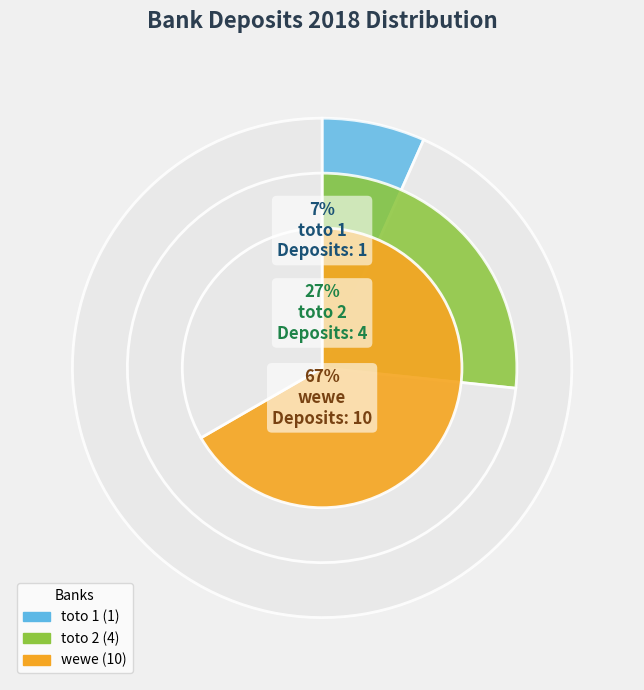

True or false: toto 2 accounts for 16% of the total.

False